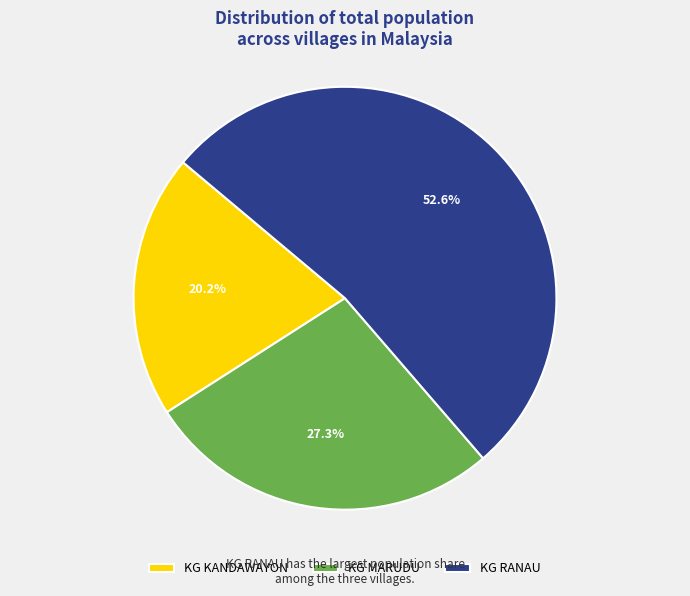

True or false: KG RANAU accounts for 53% of the total.

True